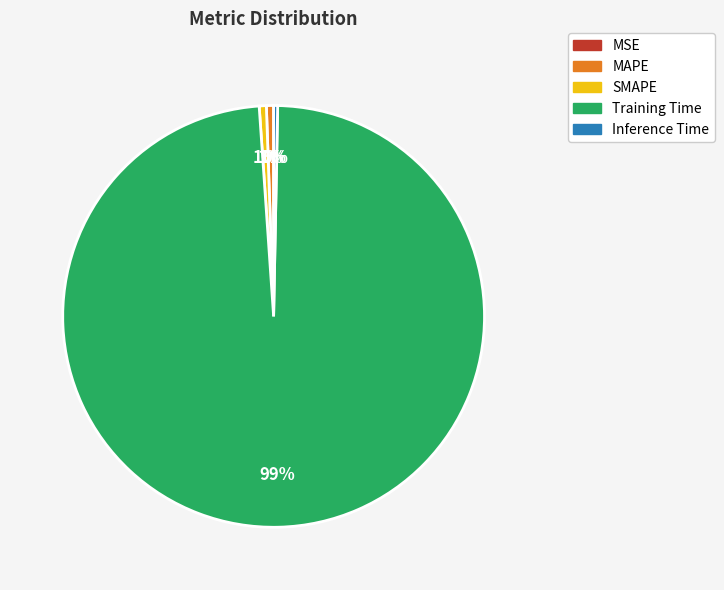

Does any single category account for the majority?

Yes